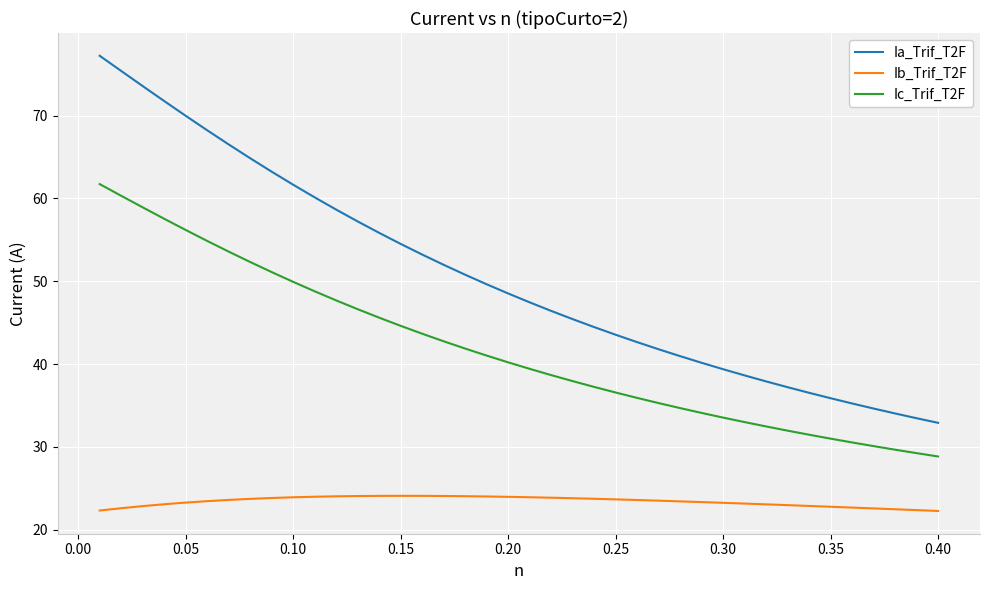

True or false: Ic_Trif_T2F and Ib_Trif_T2F cross at least once.

False